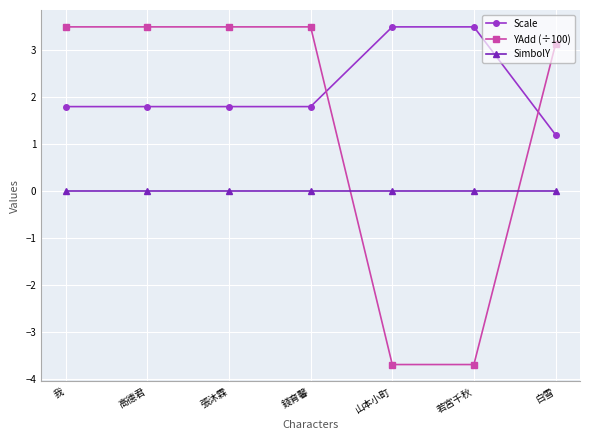

What is the value of the Scale point at the 3rd from the left?

1.8